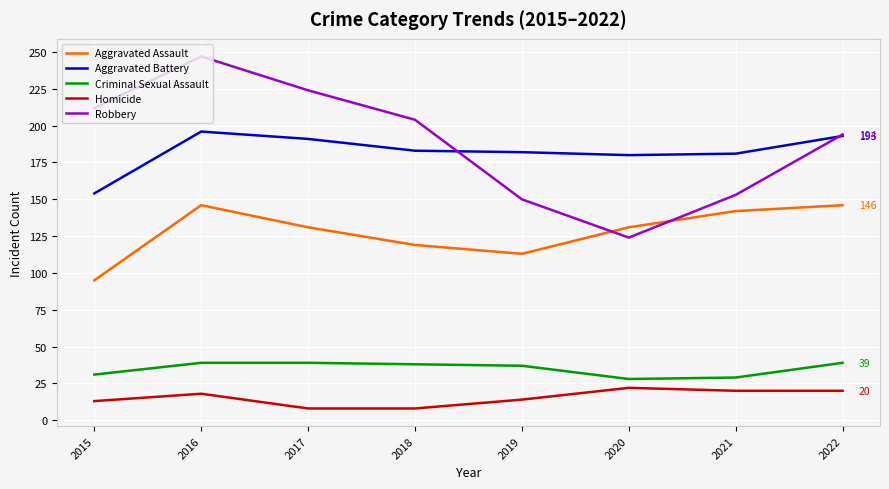

What is the minimum value shown in the chart?

8